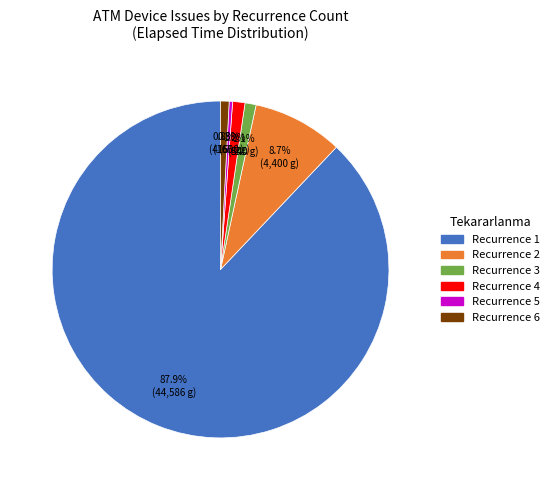

Is there any slice that represents more than half of the pie?

Yes